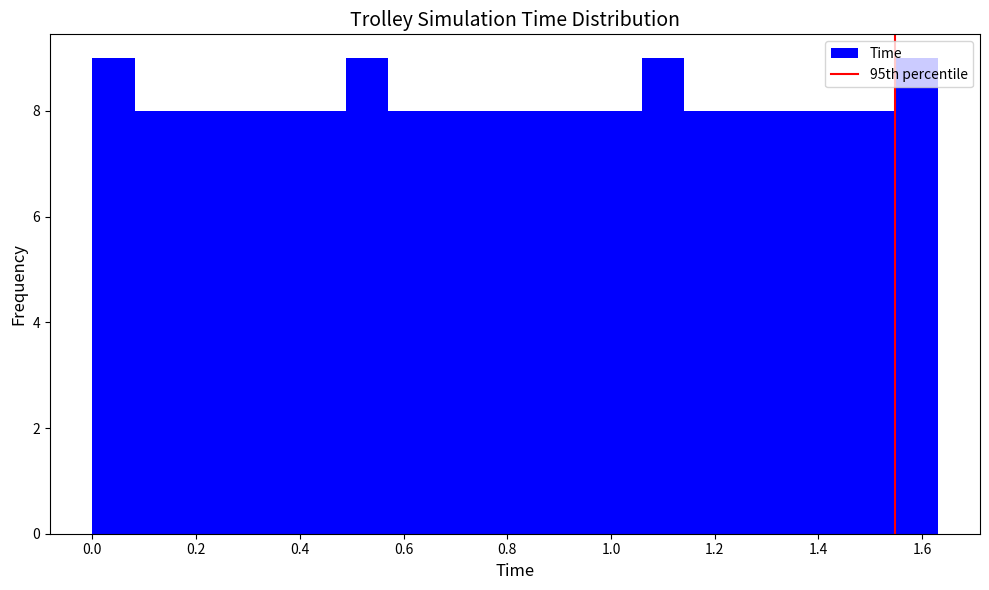

Reading left to right, list every bar in this chart as the range it spans on the x-axis followed by its height. Neither the bar edges nor the heights are printed on the chart, so give them approximately, as read against the axes.

0.00 to 0.08: 9
0.08 to 0.16: 8
0.16 to 0.24: 8
0.24 to 0.32: 8
0.32 to 0.40: 8
0.40 to 0.48: 8
0.48 to 0.58: 9
0.58 to 0.66: 8
0.66 to 0.74: 8
0.74 to 0.82: 8
0.82 to 0.90: 8
0.90 to 0.98: 8
0.98 to 1.06: 8
1.06 to 1.14: 9
1.14 to 1.22: 8
1.22 to 1.30: 8
1.30 to 1.38: 8
1.38 to 1.46: 8
1.46 to 1.54: 8
1.54 to 1.64: 9